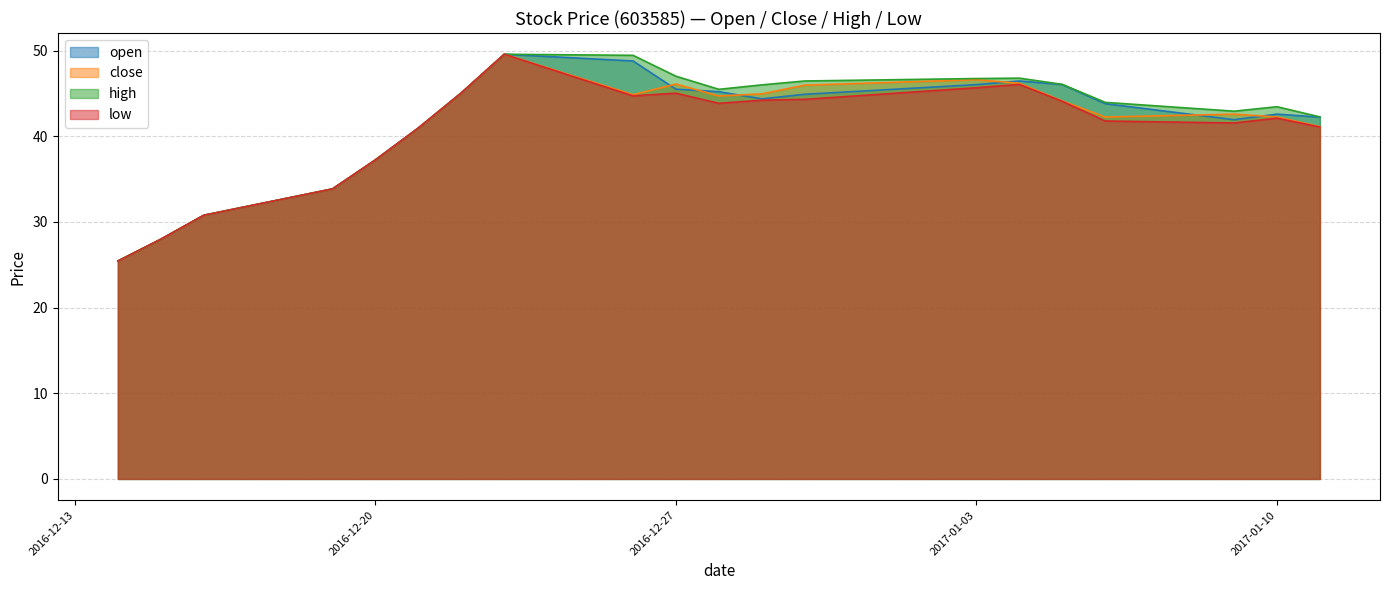

What are all the series names shown in the legend?

open, close, high, low